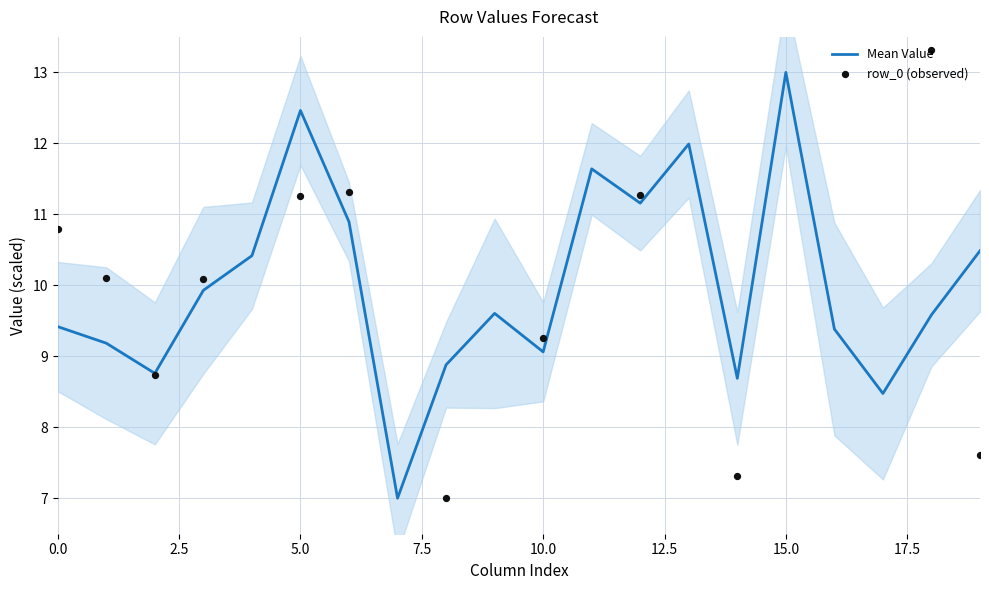

Which series has the widest spread of Y values?

row_0 (observed)